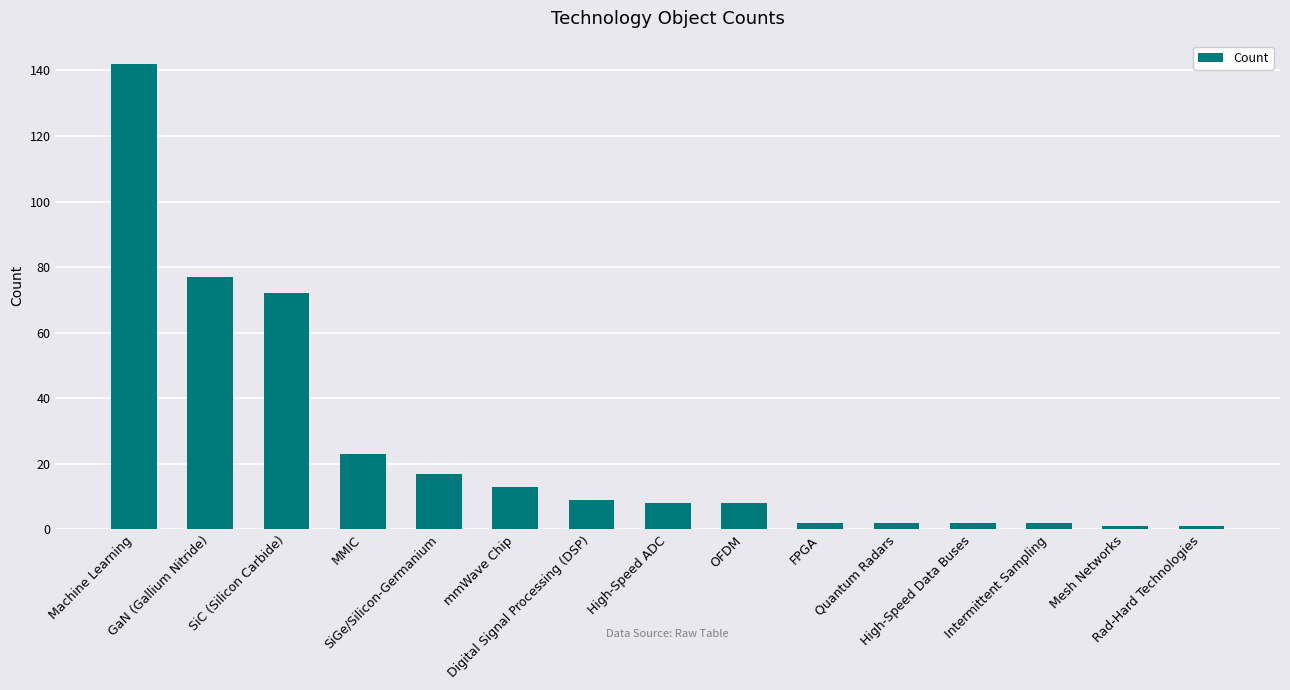

What is the approximate value at High-Speed ADC?

8